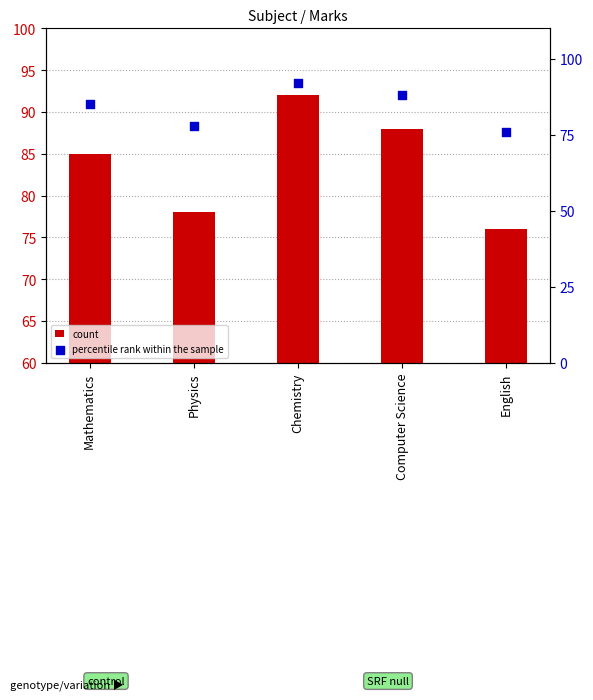

Which series has the largest total across all categories?

count